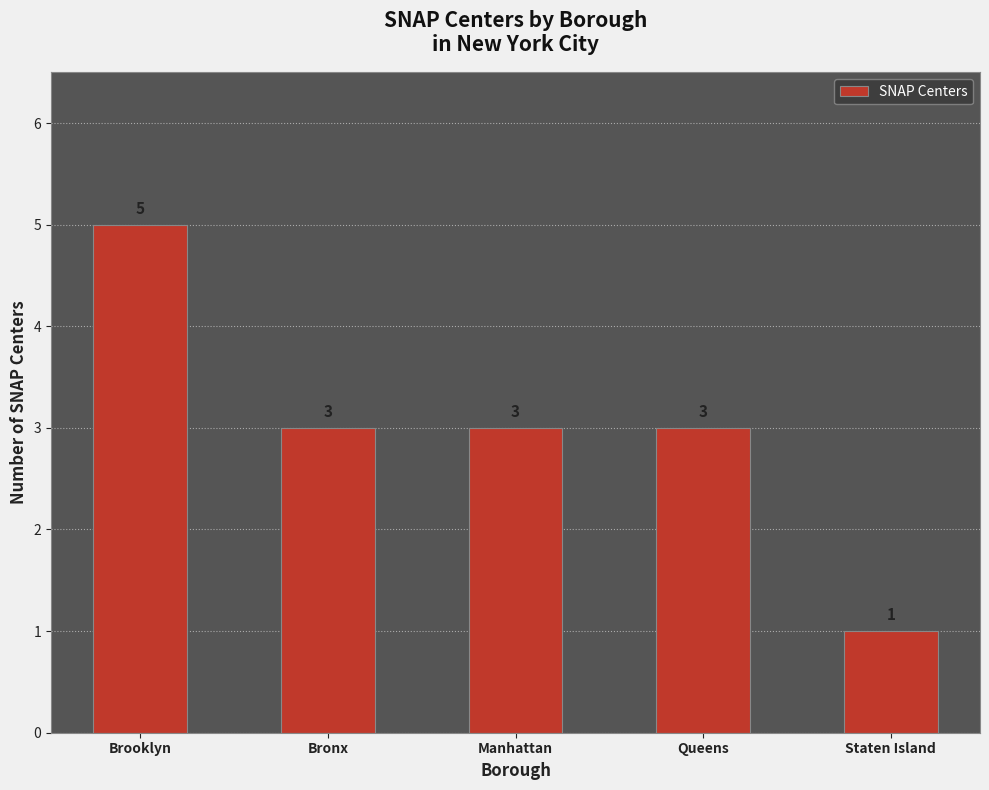

What is the difference between the values at Brooklyn and Staten Island?

4